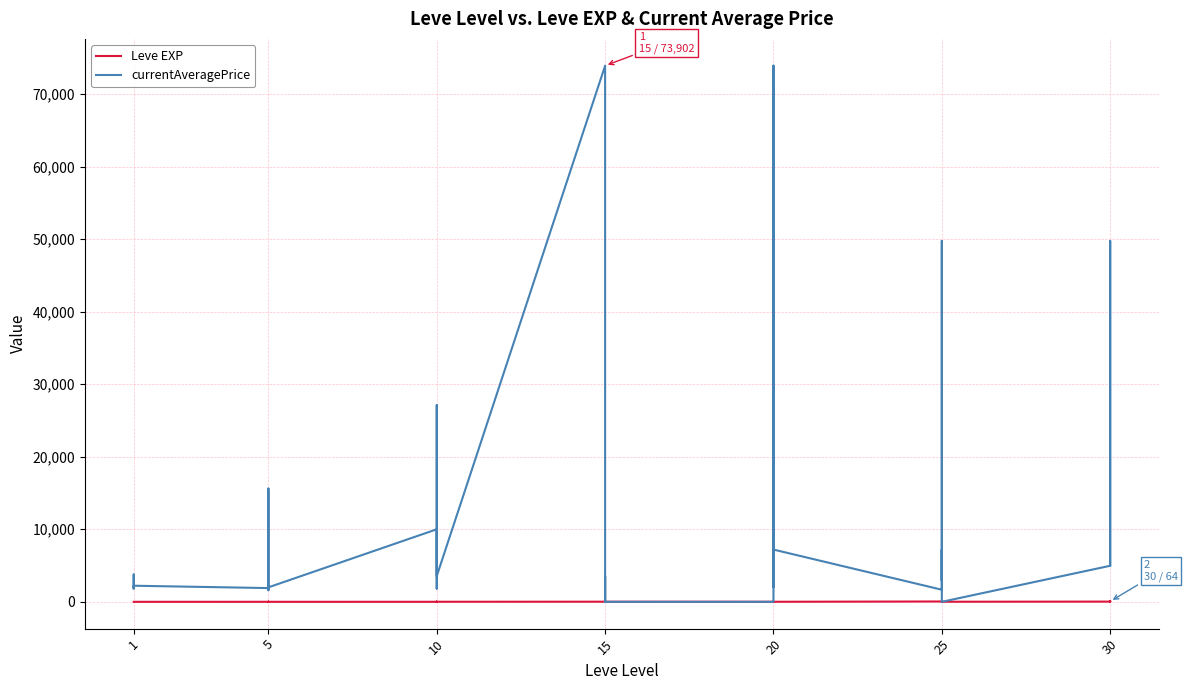

True or false: currentAveragePrice has more than 0 interior local peaks.

True